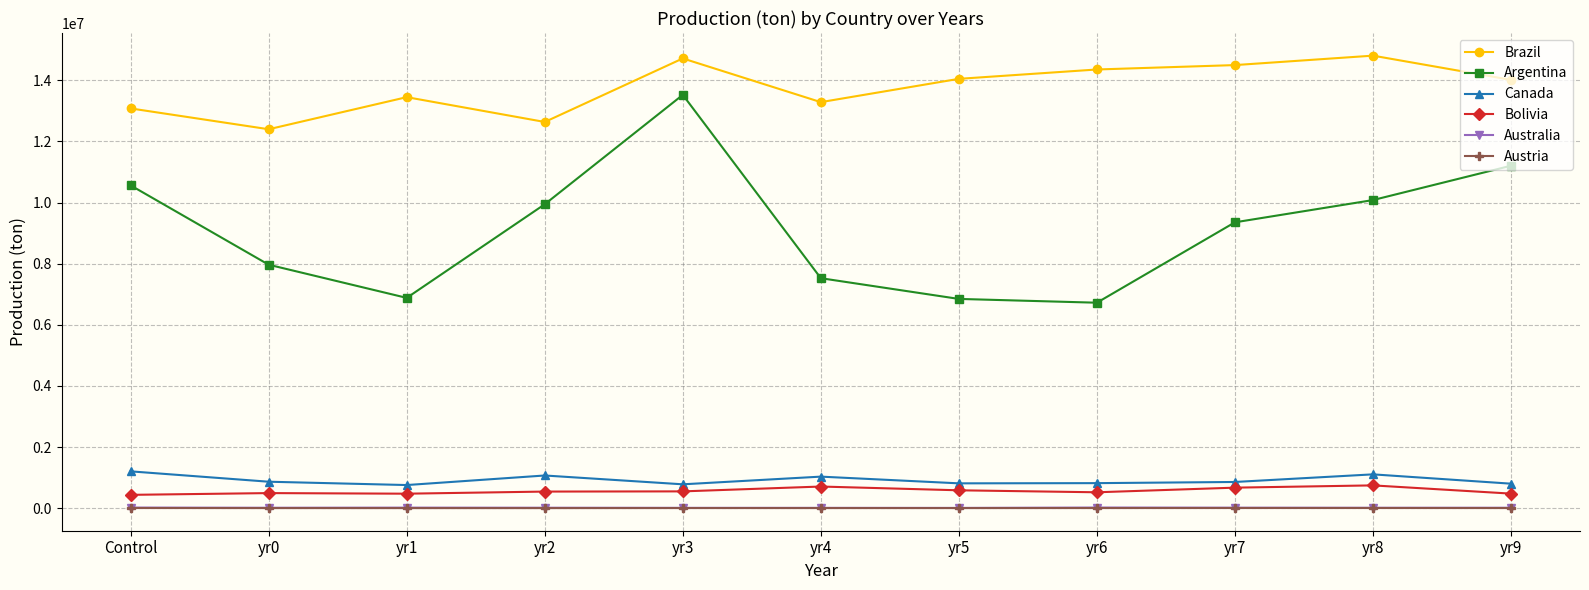

True or false: Bolivia has more than 1 interior local peaks.

True